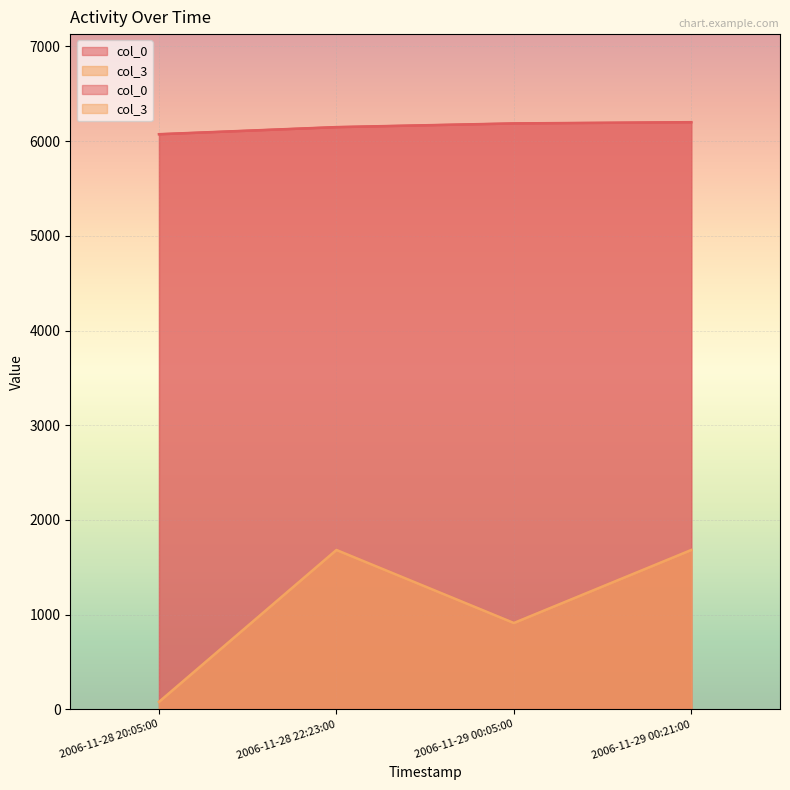

What is the sum of all col_3 values?

4357